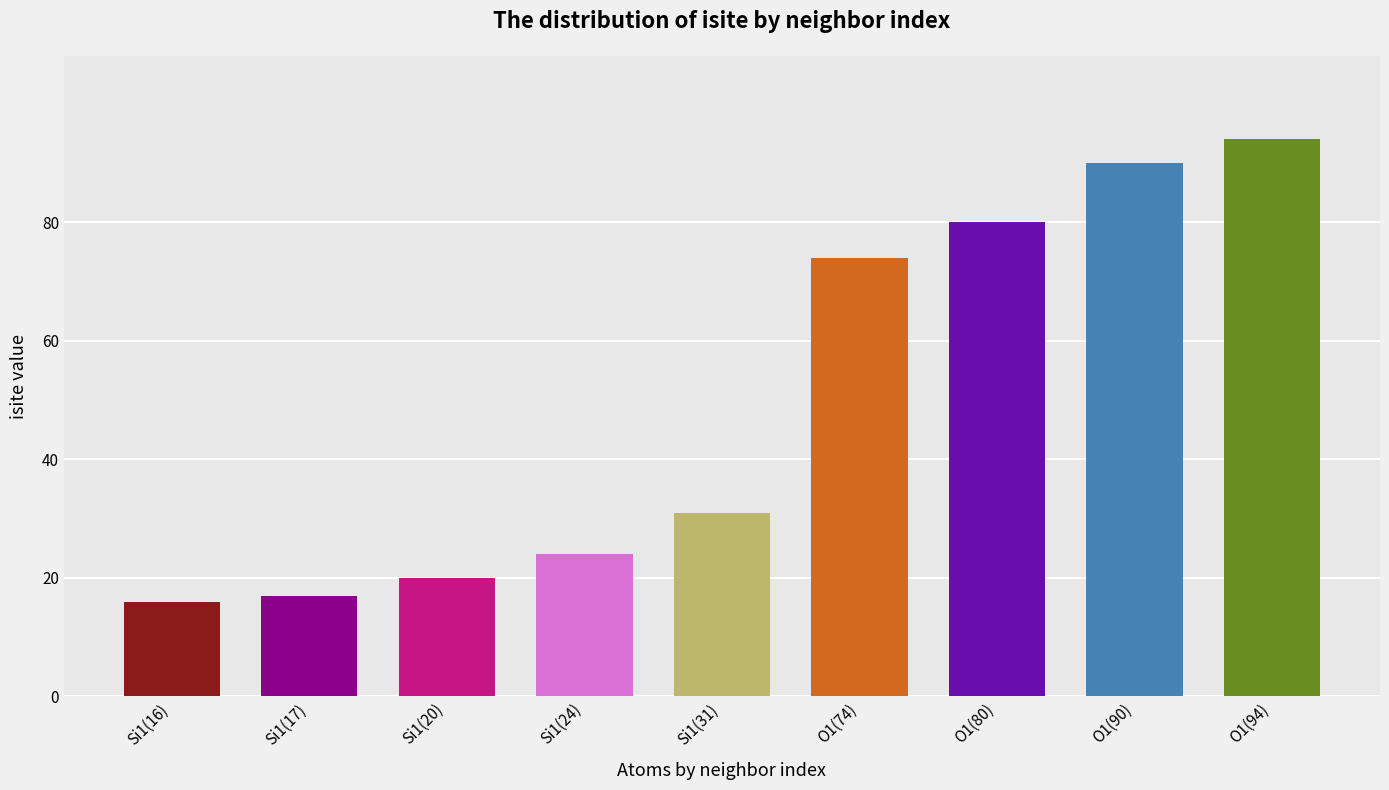

What is the sum of all values?

446